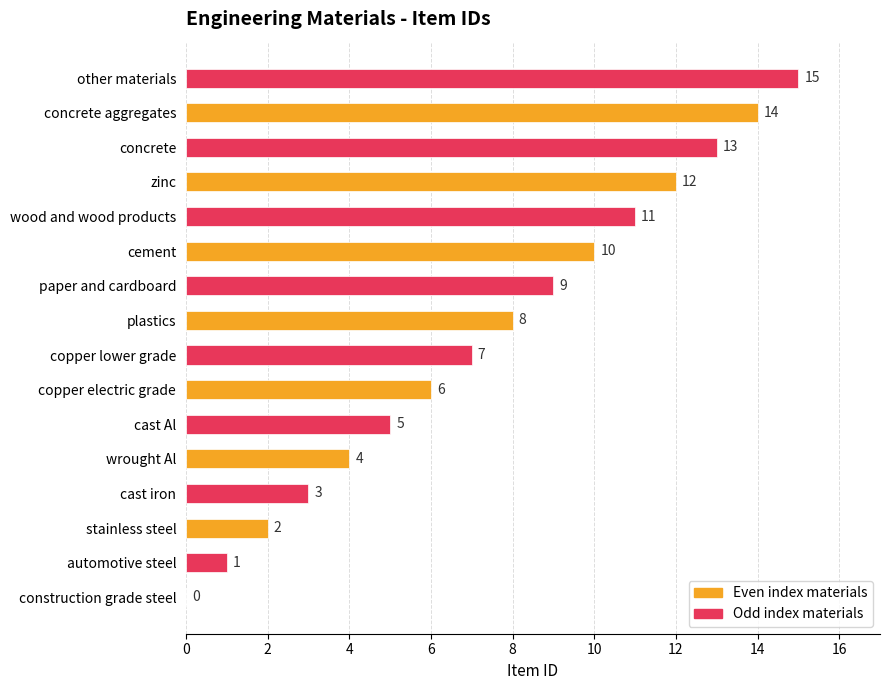

The value at cast Al is 5. True or false?

True